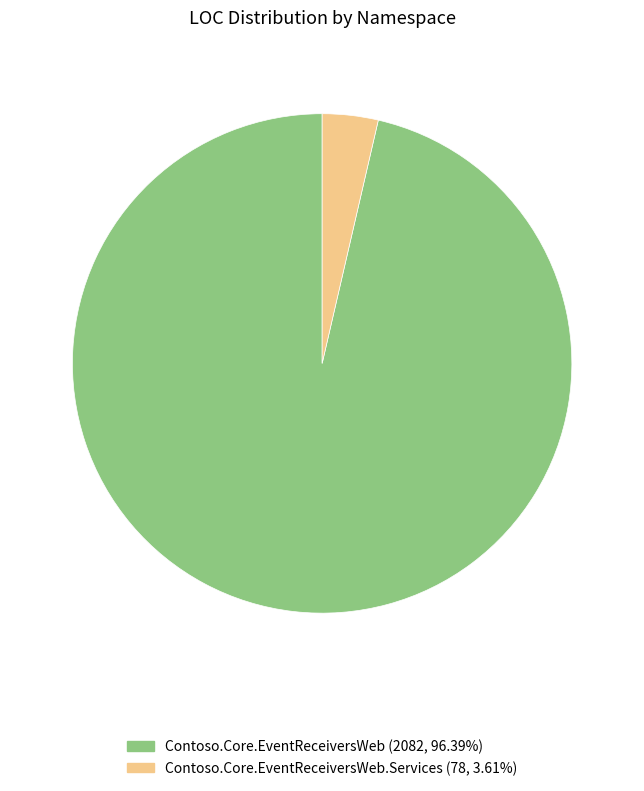

Is there a majority slice in this chart?

Yes